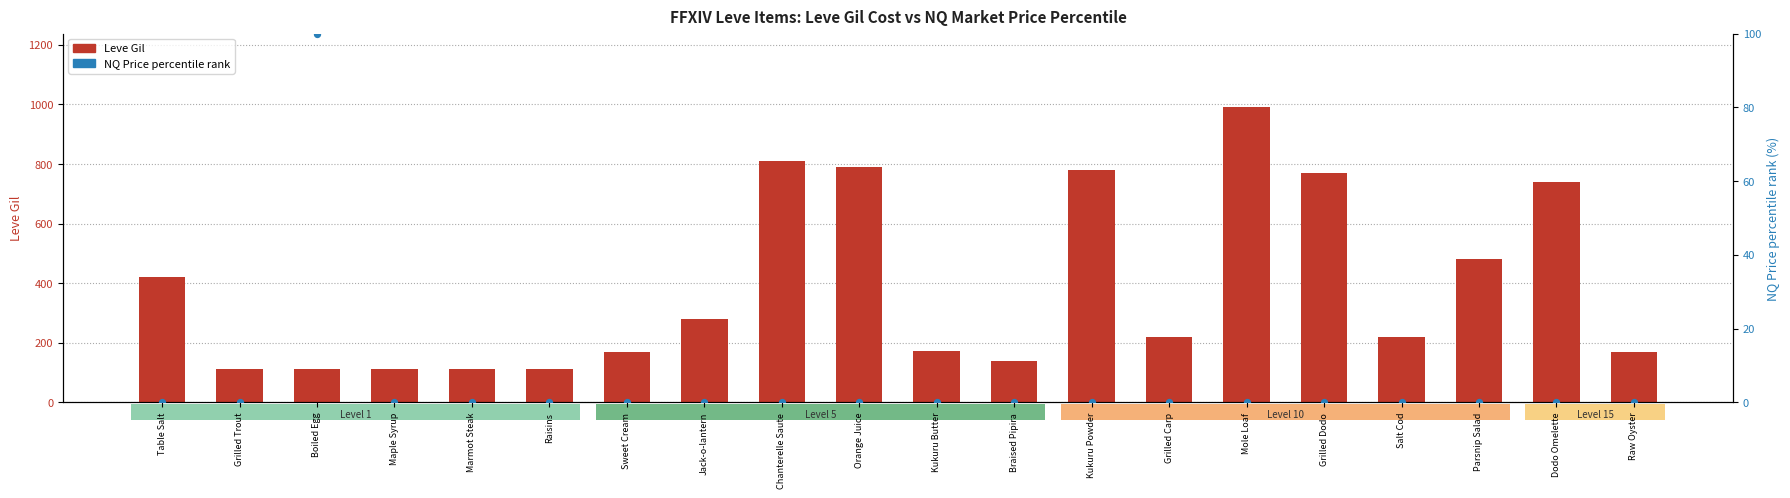

What is the total value across all series at Chanterelle Saute?

810.0